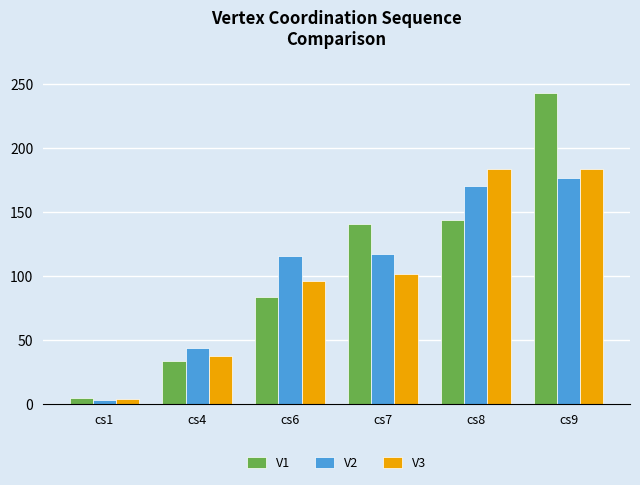

What is the value of the V1 bar at the 4th from the left?

141